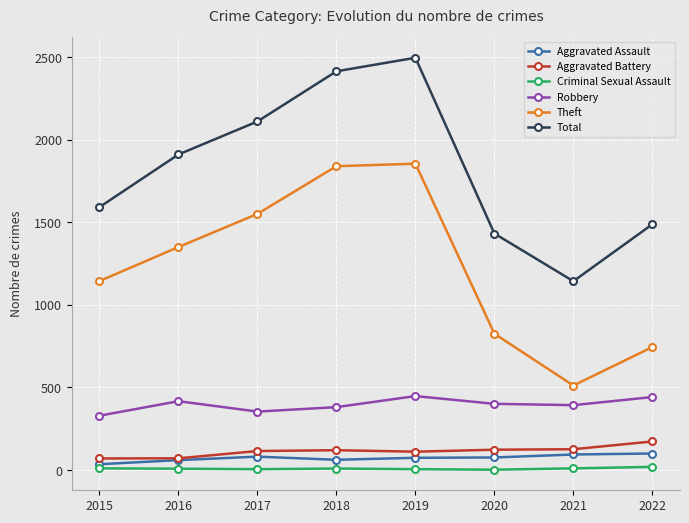

Is the value of Criminal Sexual Assault at 2015 greater than the value of Aggravated Assault at 2020?

No